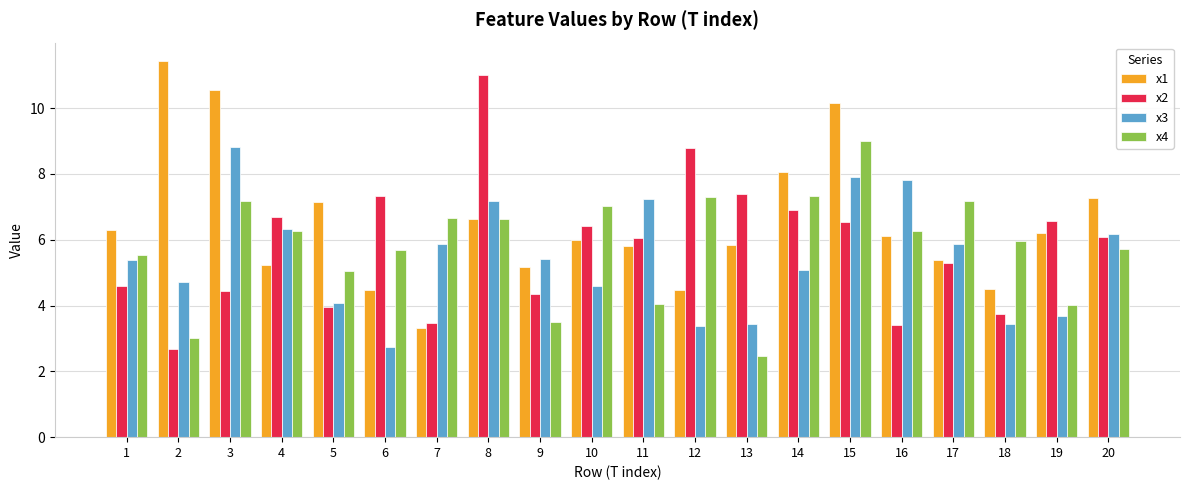

At 15, list the series in order from smallest to largest.

x2, x3, x4, x1